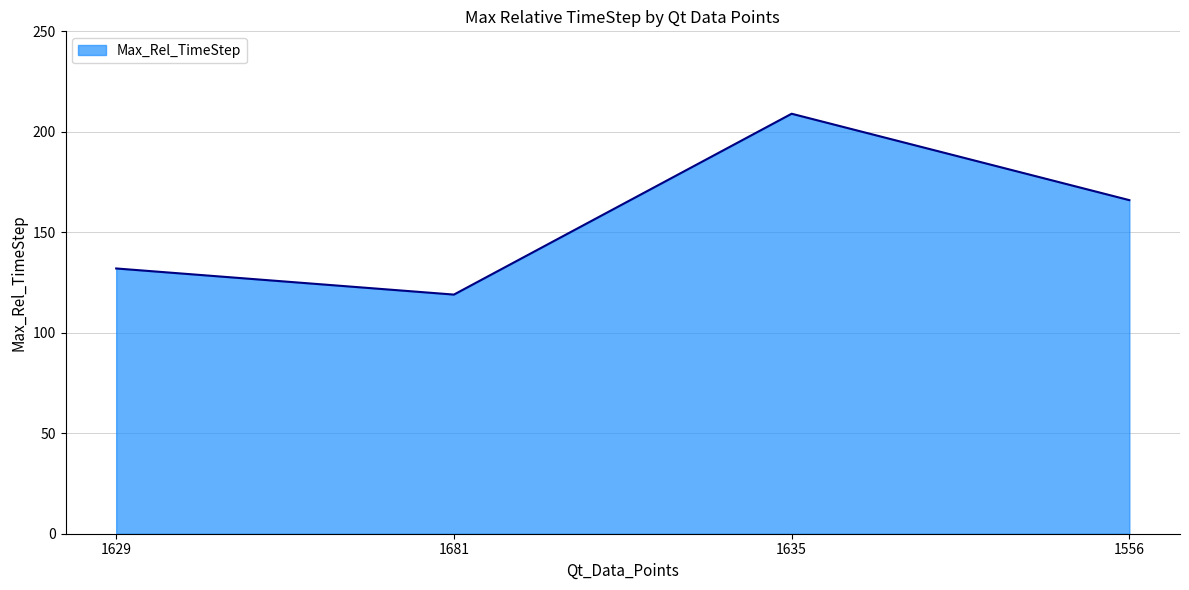

Between 1629 and 1556, which is larger?

1556